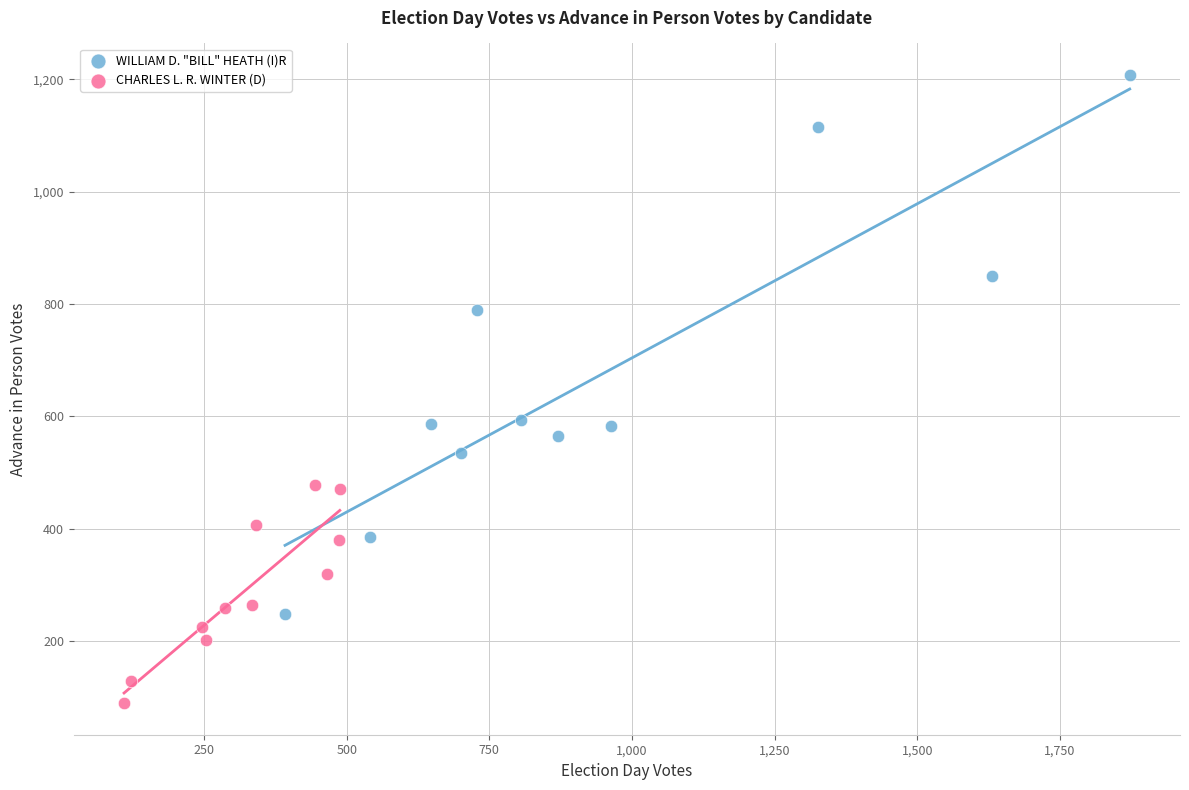

Which series reaches the minimum Y coordinate?

CHARLES L. R. WINTER (D)